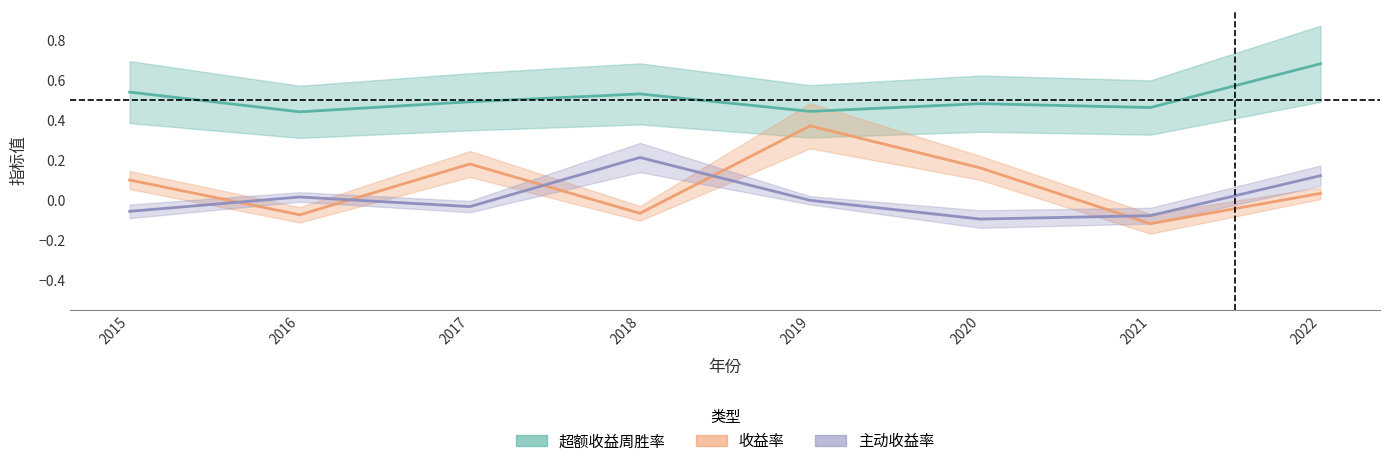

Reading right to left, list all the values displayed in this chart.

超额收益周胜率: 2022=0.7	2021=0.5	2020=0.5	2019=0.4	2018=0.5	2017=0.5	2016=0.4	2015=0.5
收益率: 2022=0.0	2021=-0.1	2020=0.2	2019=0.4	2018=-0.1	2017=0.2	2016=-0.1	2015=0.1
主动收益率: 2022=0.1	2021=-0.1	2020=-0.1	2019=-0.0	2018=0.2	2017=-0.0	2016=0.0	2015=-0.1